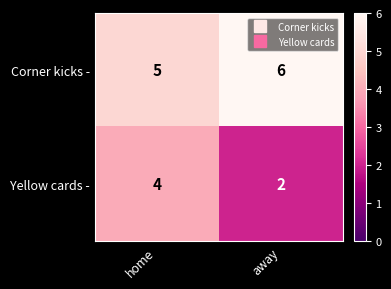

How many data points in Yellow cards - are less than 4?

1